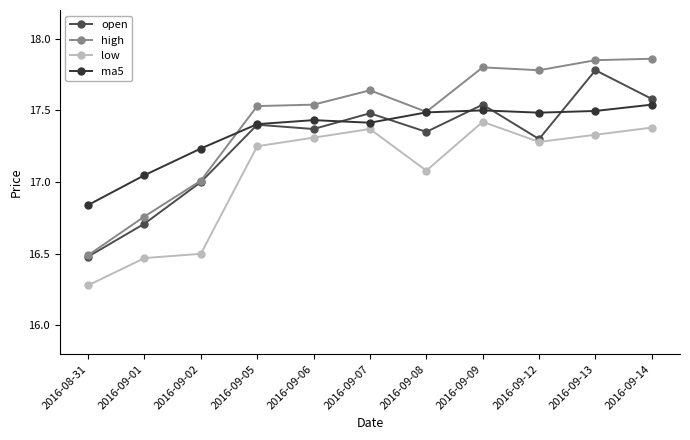

Count the number of data series in this chart.

4